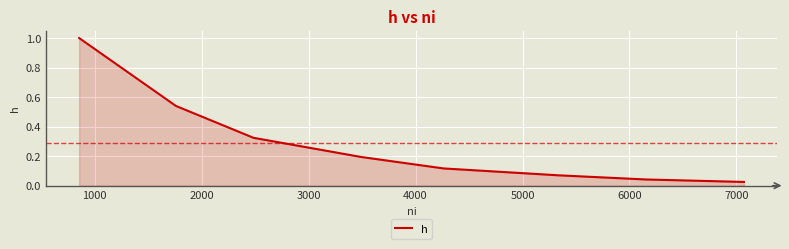

True or false: the data has more than 1 interior local peaks.

False